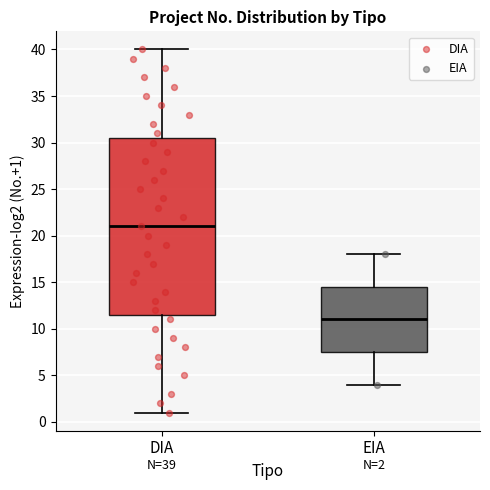

Comparing the boxes themselves (not the whiskers), which one is the tallest?

DIA